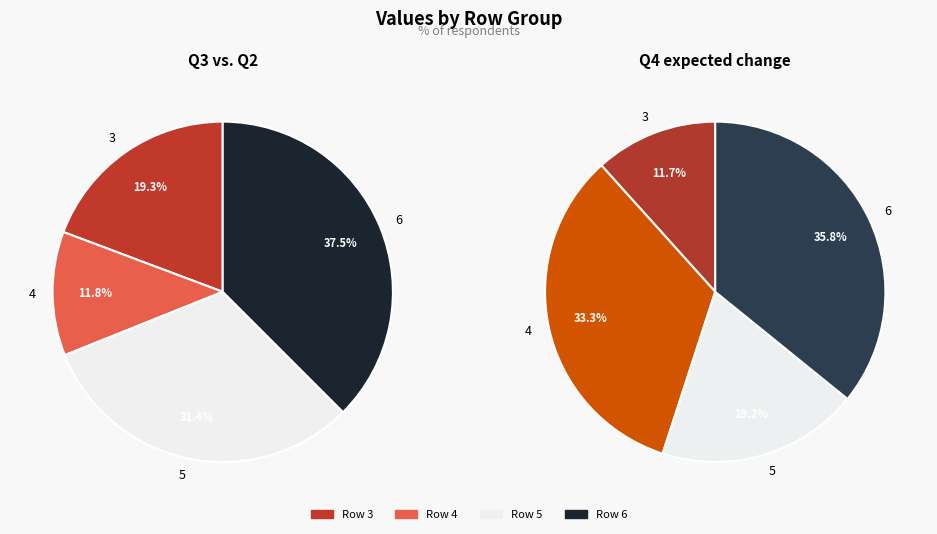

To the nearest percent, what is the difference between the largest and smallest slice percentages?

26%